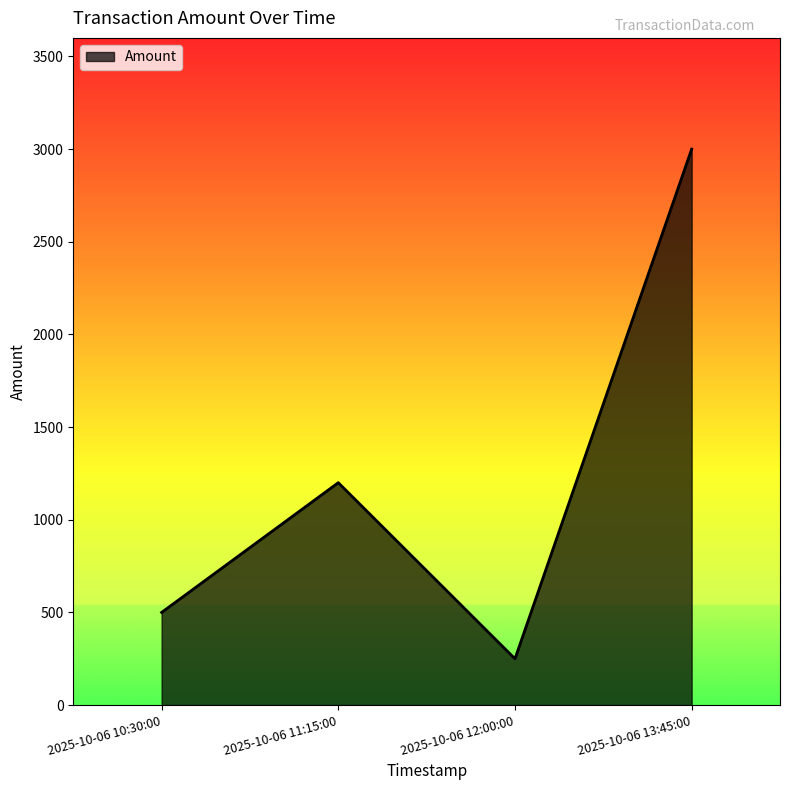

Which category has the lowest value across all series?

2025-10-06 12:00:00